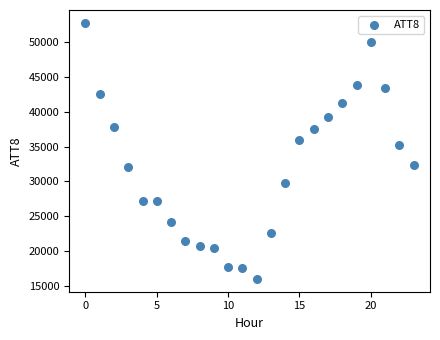

What Y value in the scatter plot is closest to 34400?

35300